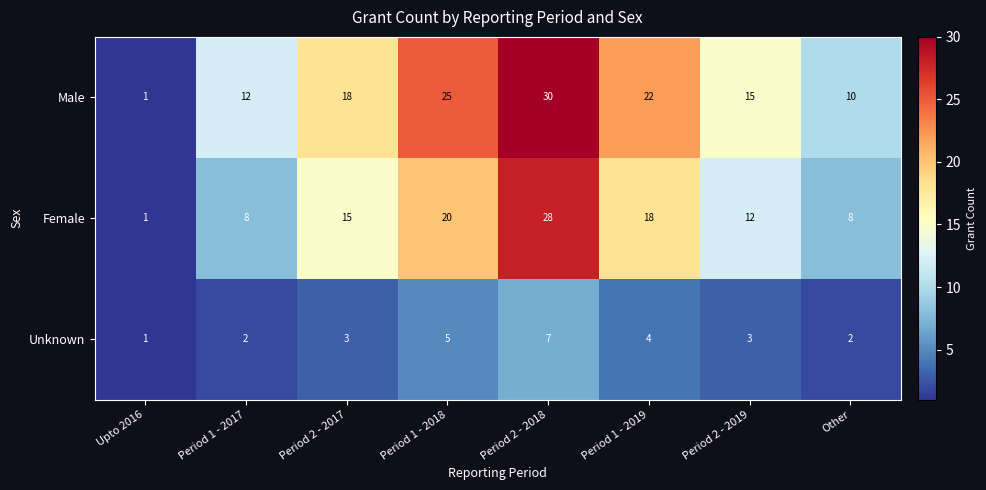

What is the difference between the highest and lowest values at Period 1 - 2018?

20